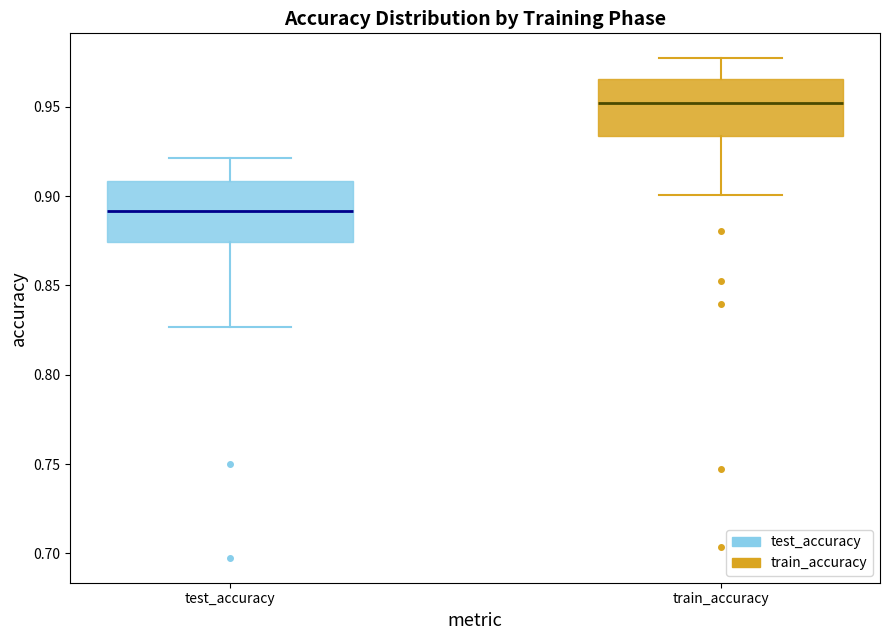

Where does the median line of the box for train_accuracy sit on the y-axis? The values are not printed on the chart, so give them approximately, as read against the axis.

0.950